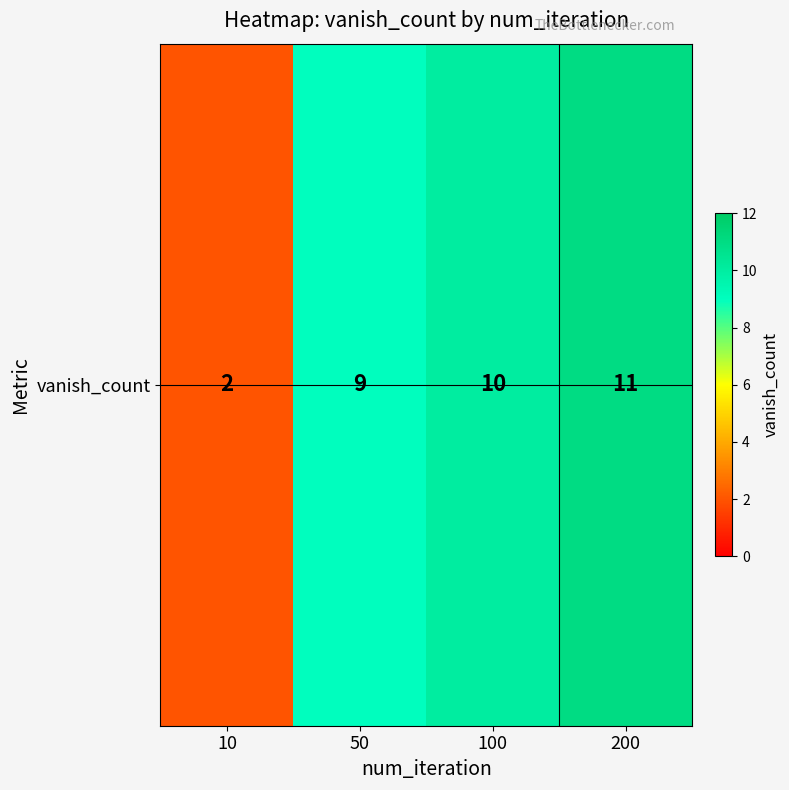

The chart shows a value of 9 at 50. True or false?

True